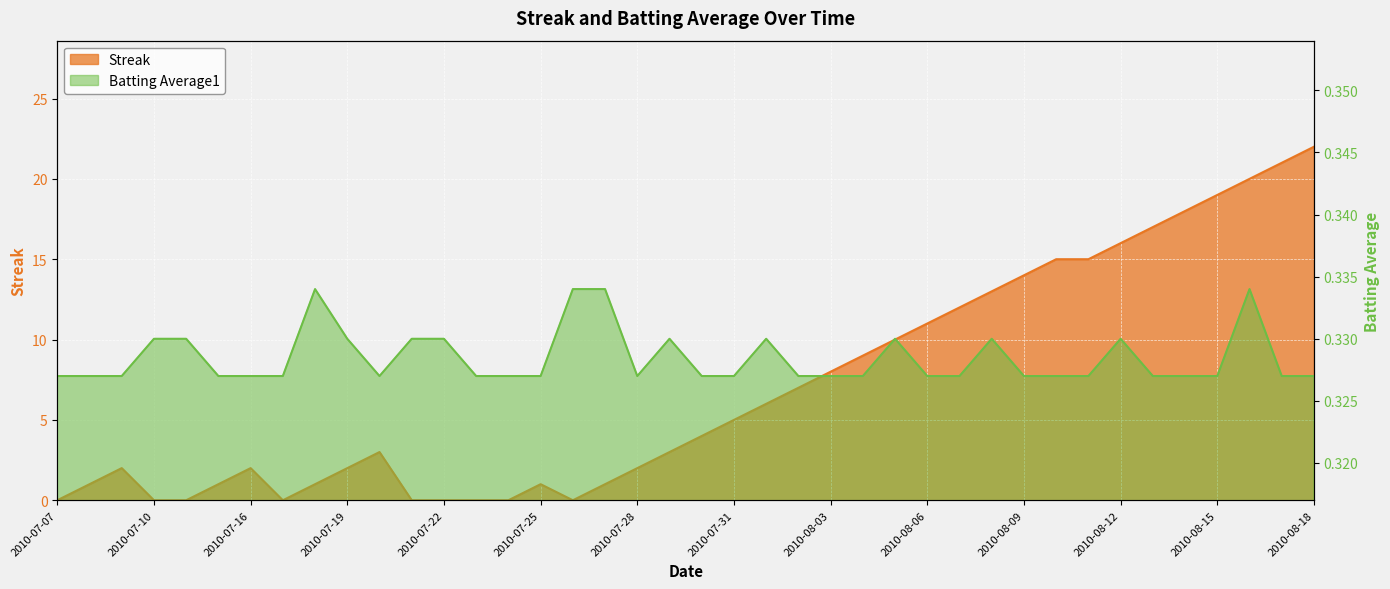

Reading right to left, list all the values displayed in this chart.

Streak: 2010-08-18=22.0	2010-08-17=21.0	2010-08-16=20.0	2010-08-15=19.0	2010-08-14=18.0	2010-08-13=17.0	2010-08-12=16.0	2010-08-11=15.0	2010-08-10=15.0	2010-08-09=14.0	2010-08-08=13.0	2010-08-07=12.0	2010-08-06=11.0	2010-08-05=10.0	2010-08-04=9.0	2010-08-03=8.0	2010-08-02=7.0	2010-08-01=6.0	2010-07-31=5.0	2010-07-30=4.0	2010-07-29=3.0	2010-07-28=2.0	2010-07-27=1.0	2010-07-26=0.0	2010-07-25=1.0	2010-07-24=0.0	2010-07-23=0.0	2010-07-22=0.0	2010-07-21=0.0	2010-07-20=3.0	2010-07-19=2.0	2010-07-18=1.0	2010-07-17=0.0	2010-07-16=2.0	2010-07-15=1.0	2010-07-11=0.0	2010-07-10=0.0	2010-07-09=2.0	2010-07-08=1.0	2010-07-07=0.0
Batting Average1: 2010-08-18=0.3	2010-08-17=0.3	2010-08-16=0.3	2010-08-15=0.3	2010-08-14=0.3	2010-08-13=0.3	2010-08-12=0.3	2010-08-11=0.3	2010-08-10=0.3	2010-08-09=0.3	2010-08-08=0.3	2010-08-07=0.3	2010-08-06=0.3	2010-08-05=0.3	2010-08-04=0.3	2010-08-03=0.3	2010-08-02=0.3	2010-08-01=0.3	2010-07-31=0.3	2010-07-30=0.3	2010-07-29=0.3	2010-07-28=0.3	2010-07-27=0.3	2010-07-26=0.3	2010-07-25=0.3	2010-07-24=0.3	2010-07-23=0.3	2010-07-22=0.3	2010-07-21=0.3	2010-07-20=0.3	2010-07-19=0.3	2010-07-18=0.3	2010-07-17=0.3	2010-07-16=0.3	2010-07-15=0.3	2010-07-11=0.3	2010-07-10=0.3	2010-07-09=0.3	2010-07-08=0.3	2010-07-07=0.3